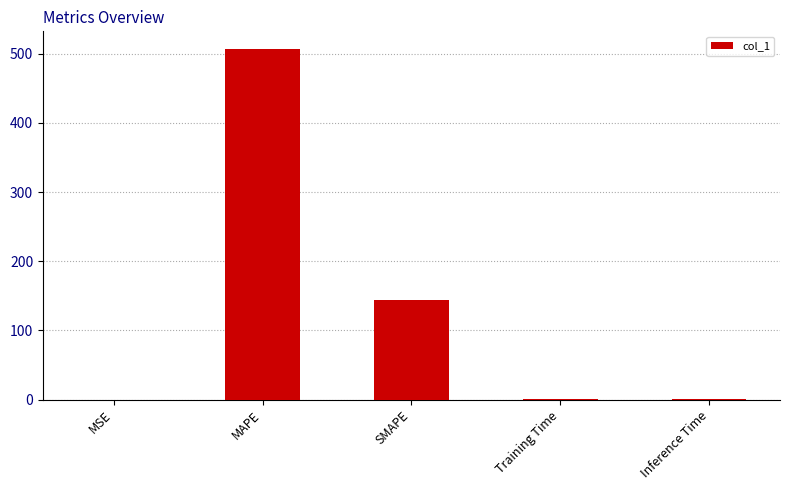

At which label is the value closest to 253?

SMAPE